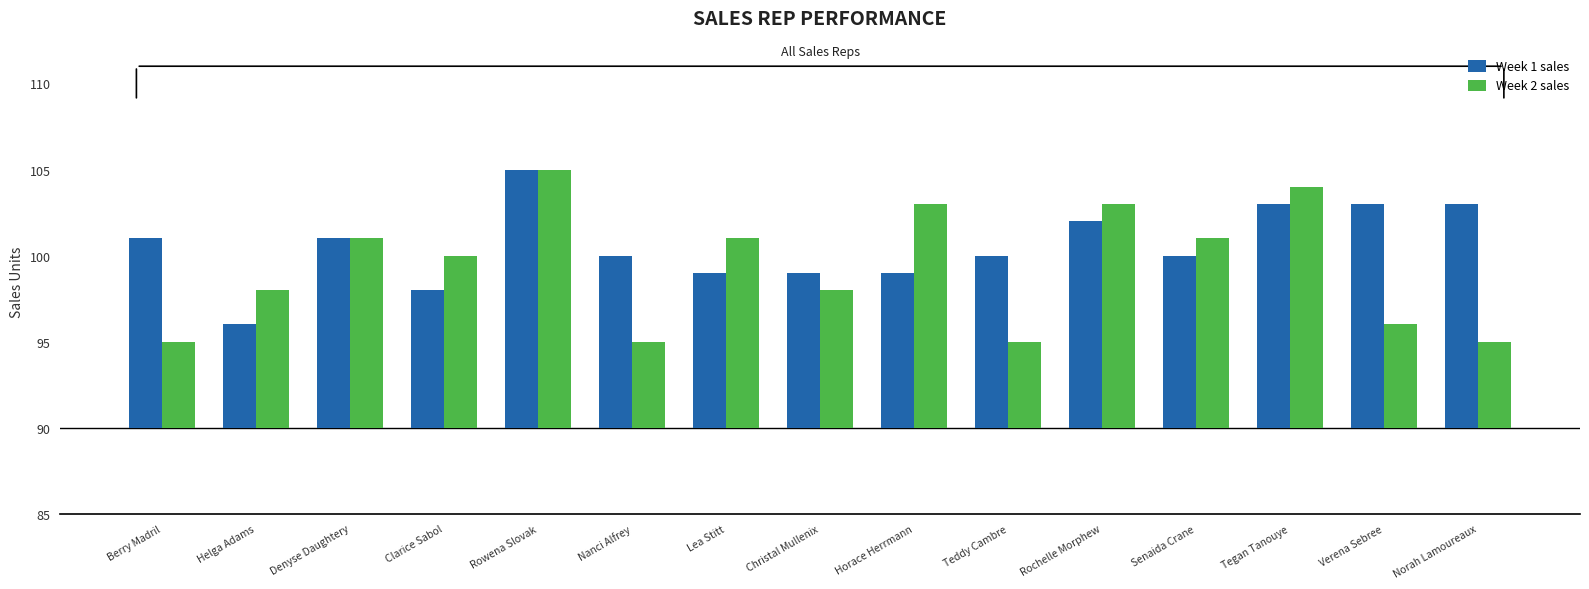

How many Week 1 sales values are between 9 and 13?

12